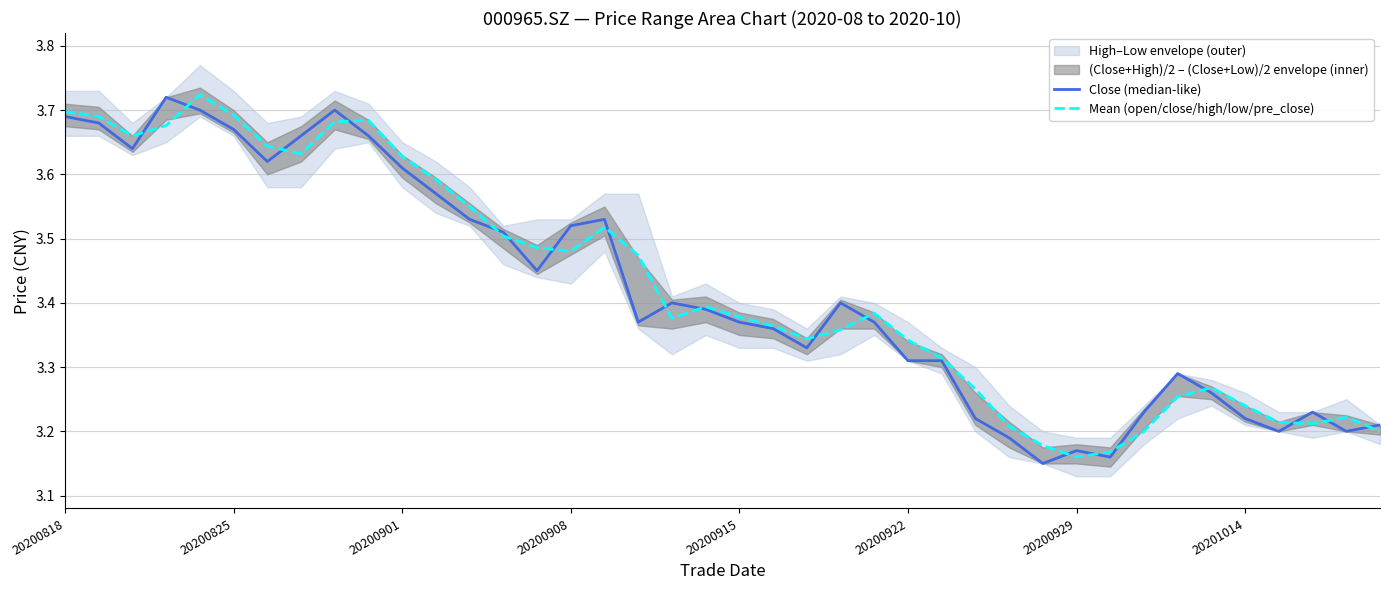

True or false: Mean (open/close/high/low/pre_close) has a value of 3.2 at 36.

True